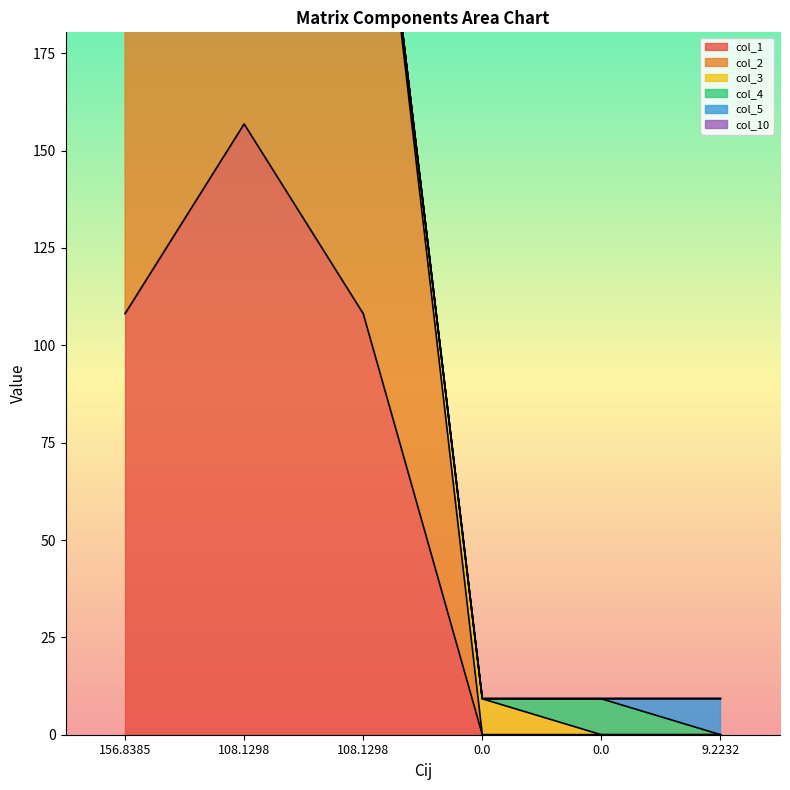

Reading left to right, list all the values displayed in this chart.

col_1: 108.1	156.8	108.1	0.0	0.0	0.0
col_2: 108.1	108.1	156.8	0.0	0.0	0.0
col_3: 0.0	0.0	0.0	9.2	0.0	0.0
col_4: 0.0	0.0	0.0	0.0	9.2	0.0
col_5: 0.0	0.0	0.0	0.0	0.0	9.2
col_10: 0.0	0.0	0.0	0.1	0.1	0.1